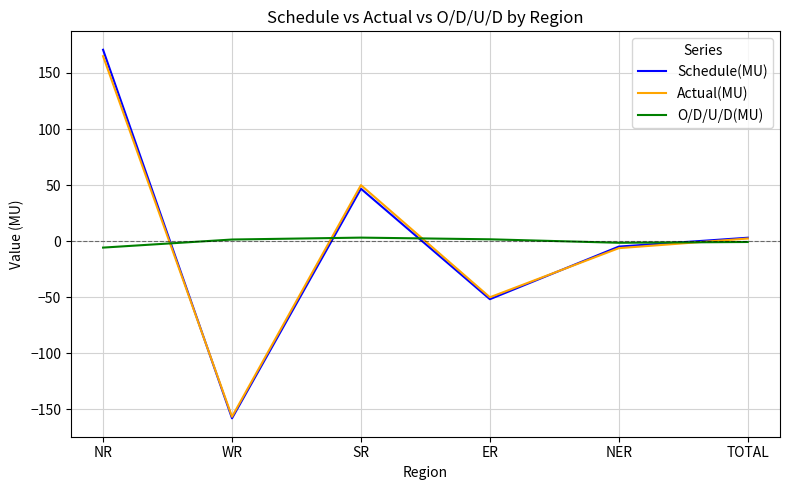

Rank the categories by Schedule(MU) value from lowest to highest.

WR, ER, NER, TOTAL, SR, NR